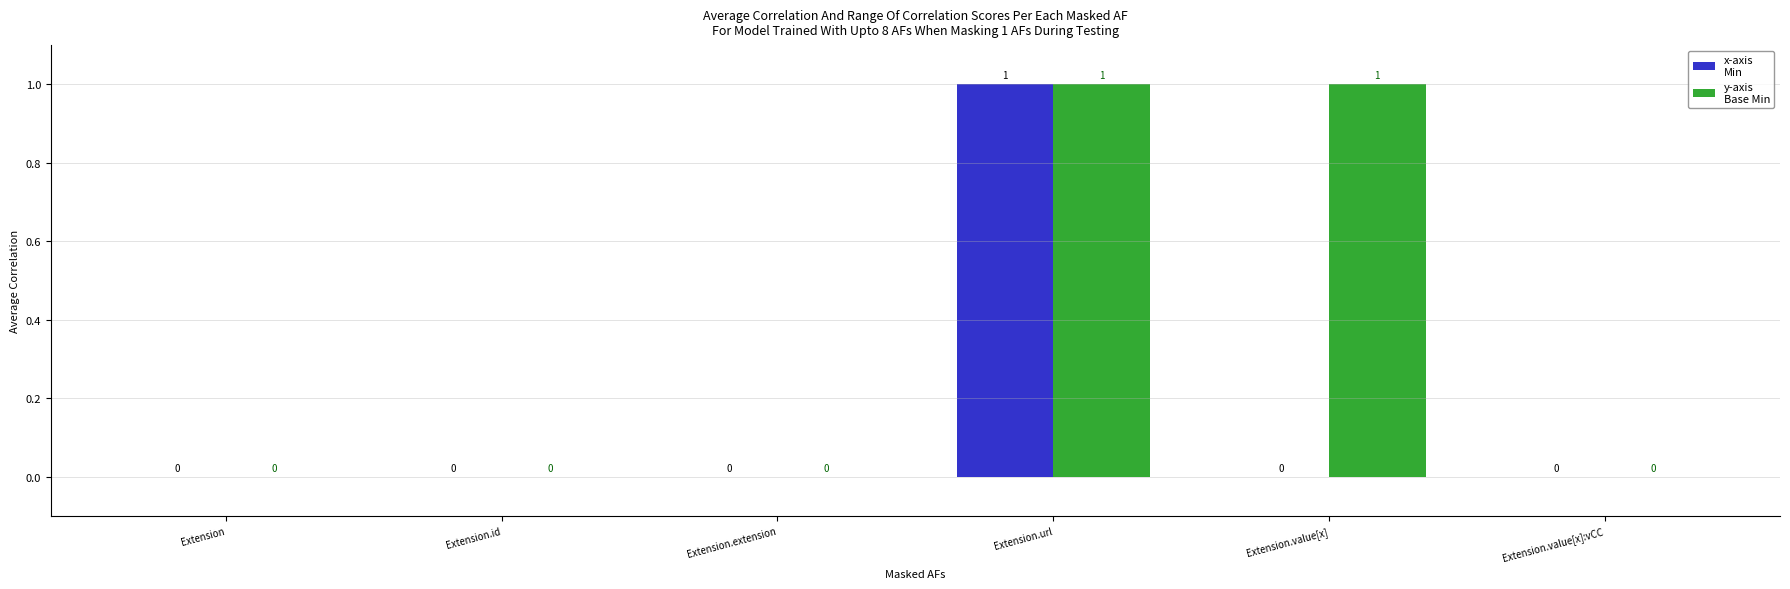

At which category is the sum across all series the highest?

Extension.url